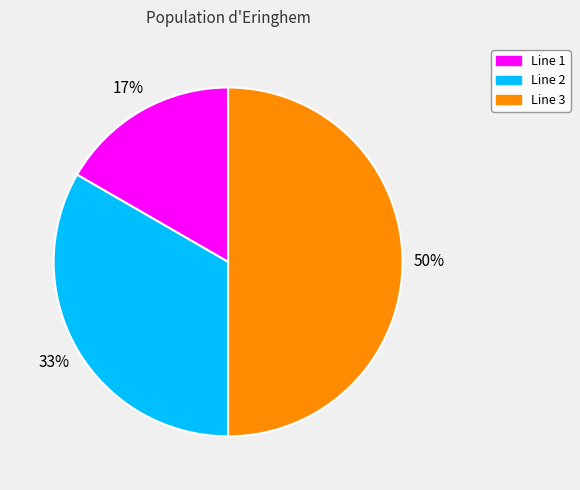

To the nearest percent, what portion does Line 2 represent?

33%